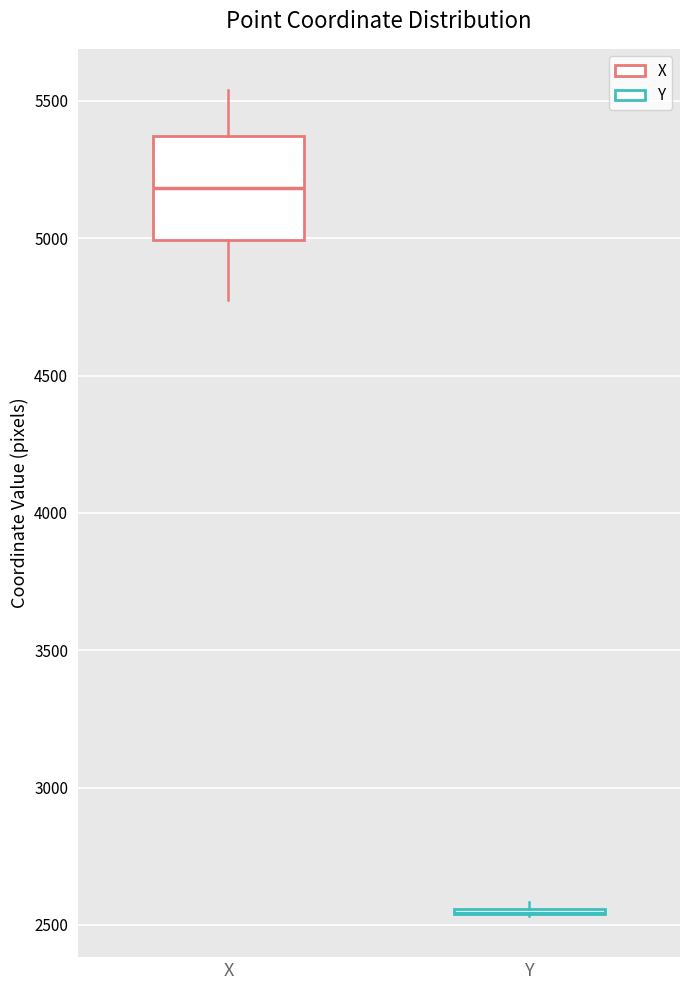

Reading left to right, read every box against the y-axis: the position of its median line, the range the box covers, and the ends of its whiskers. The values are not printed on the chart, so give them approximately, as read against the axis.

X: median 5200, box 5000 to 5350, whiskers 4800 to 5550
Y: box collapsed to a line at 2550, whiskers 2550 to 2600